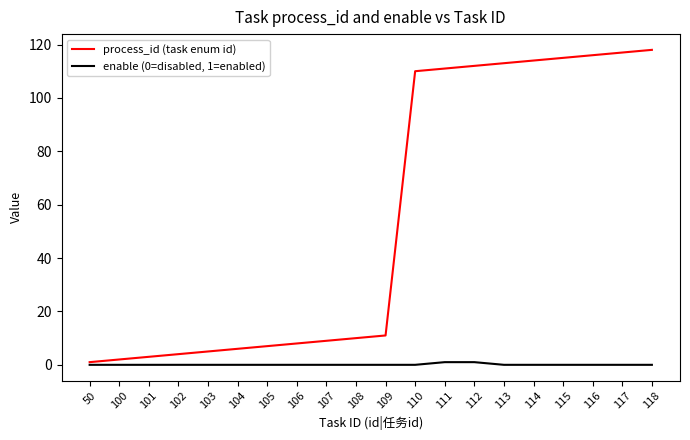

List the series in order of their overall mean, lowest first.

enable (0=disabled, 1=enabled), process_id (task enum id)